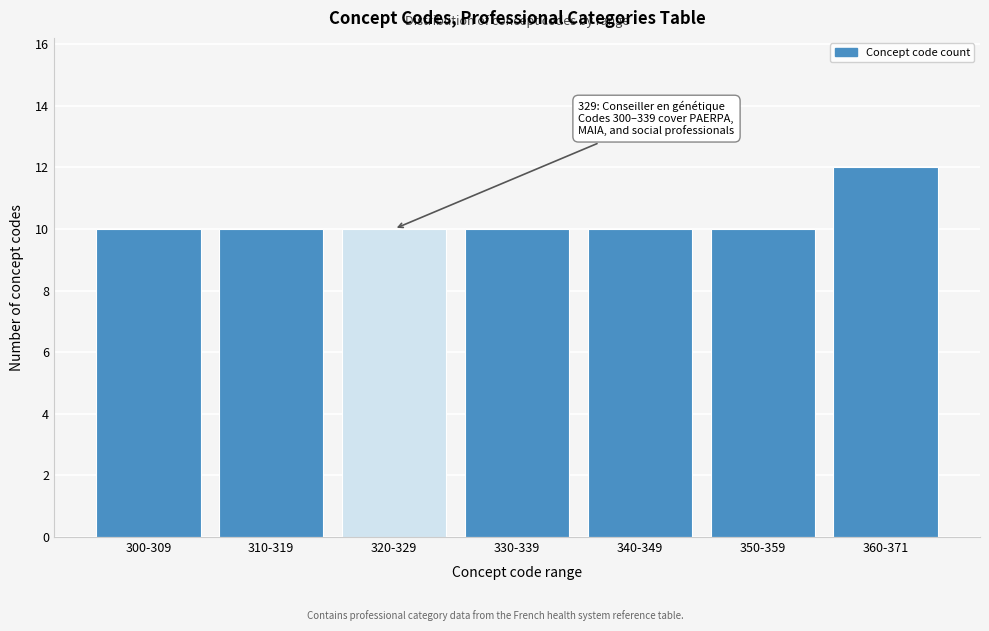

Reading left to right, what are all the values shown in this chart?

10	10	10	10	10	10	12